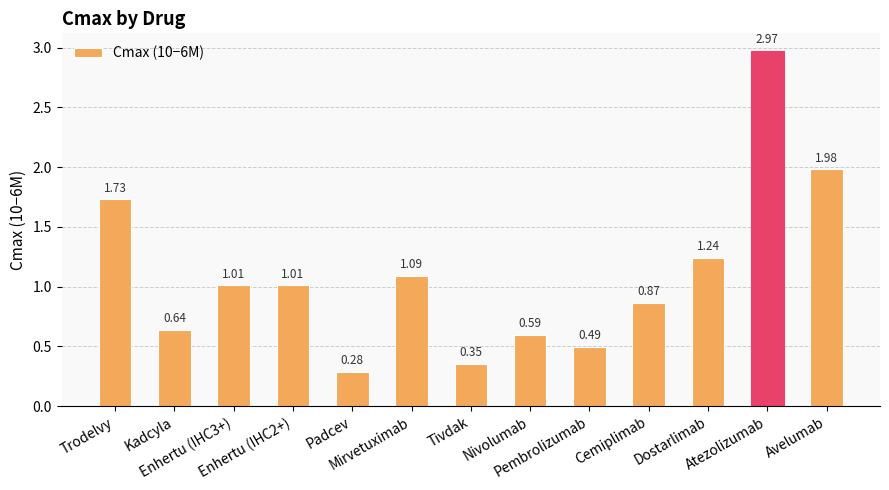

What is the difference between the maximum and minimum values?

2.7